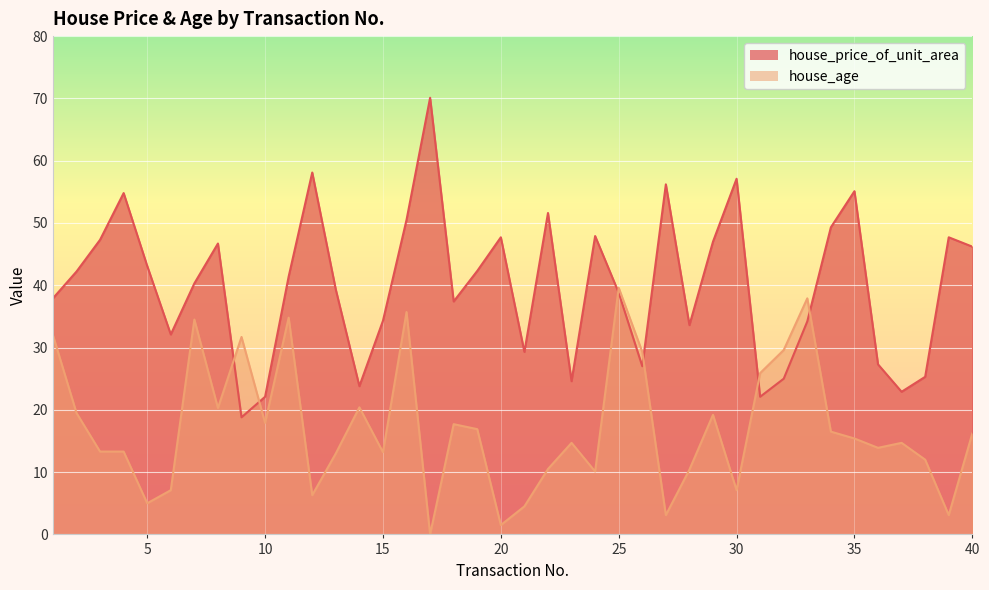

Reading right to left, extract all data points from this chart.

house_price_of_unit_area: 40=46.2	39=47.7	38=25.3	37=22.9	36=27.3	35=55.1	34=49.3	33=34.2	32=25.0	31=22.1	30=57.1	29=47.0	28=33.6	27=56.2	26=27.0	25=38.8	24=47.9	23=24.6	22=51.6	21=29.3	20=47.7	19=42.3	18=37.4	17=70.1	16=50.5	15=34.3	14=23.8	13=39.3	12=58.1	11=41.4	10=22.1	9=18.8	8=46.7	7=40.3	6=32.1	5=43.1	4=54.8	3=47.3	2=42.2	1=37.9
house_age: 40=16.2	39=3.1	38=12.0	37=14.7	36=13.9	35=15.4	34=16.5	33=37.9	32=29.6	31=25.9	30=7.1	29=19.2	28=10.4	27=3.1	26=29.3	25=39.6	24=10.1	23=14.7	22=10.5	21=4.5	20=1.5	19=16.9	18=17.7	17=0.0	16=35.7	15=13.2	14=20.4	13=13.0	12=6.3	11=34.8	10=17.9	9=31.7	8=20.3	7=34.5	6=7.1	5=5.0	4=13.3	3=13.3	2=19.5	1=32.0